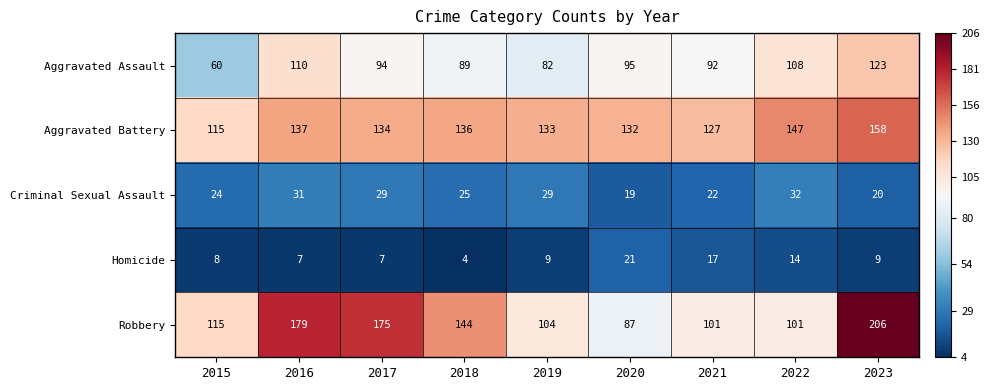

Which series has the largest range (max minus min)?

Robbery